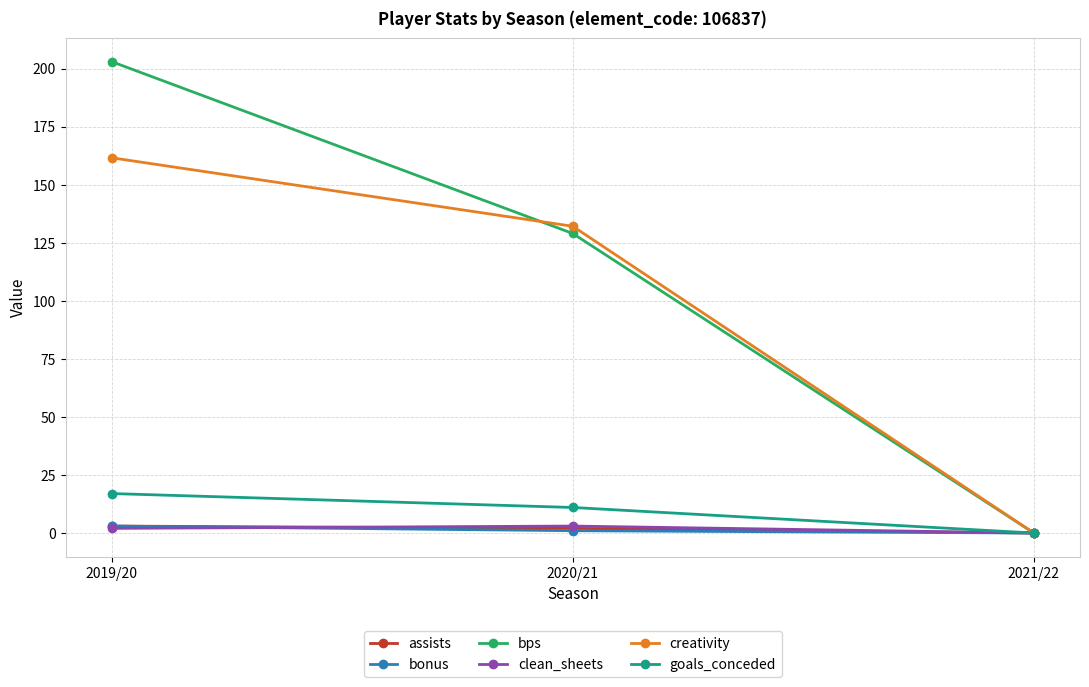

What are all the series names shown in the legend?

assists, bonus, bps, clean_sheets, creativity, goals_conceded